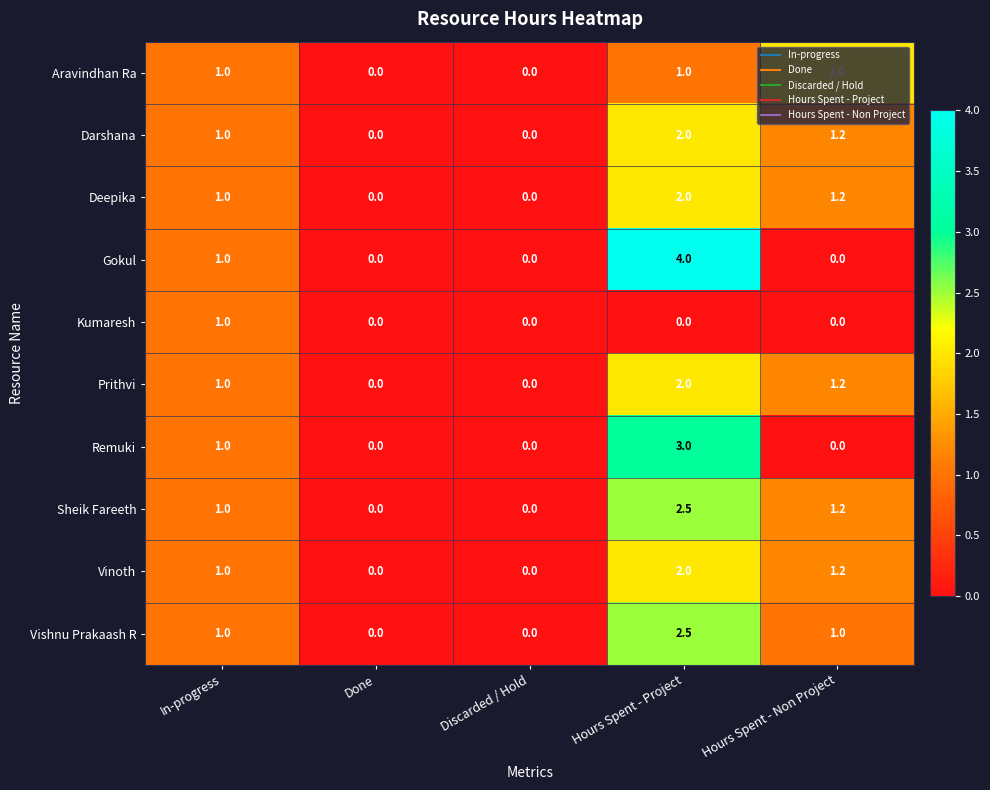

Count the Gokul values in the range 0 to 1.

4